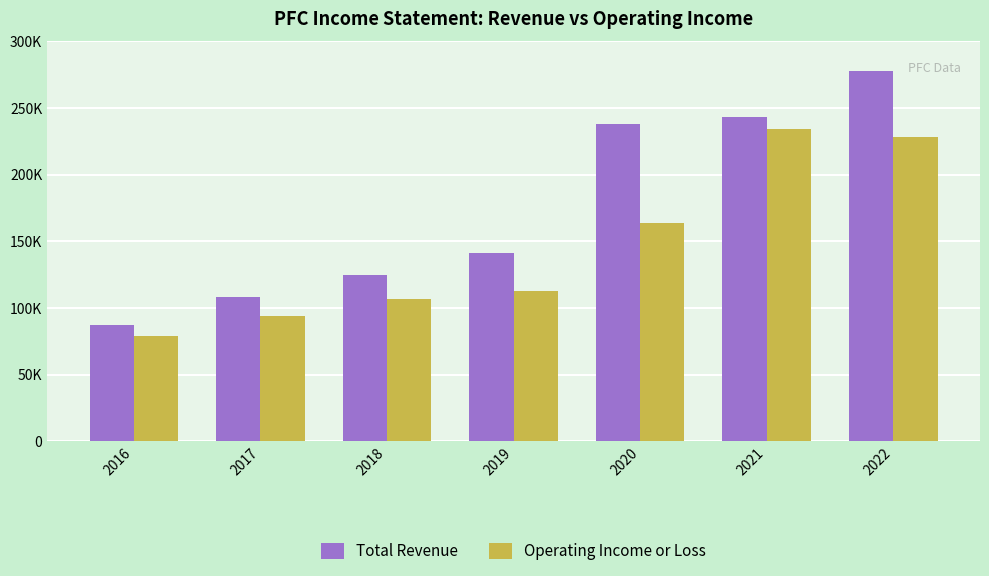

Rank the series by their average value, from highest to lowest.

Total Revenue, Operating Income or Loss